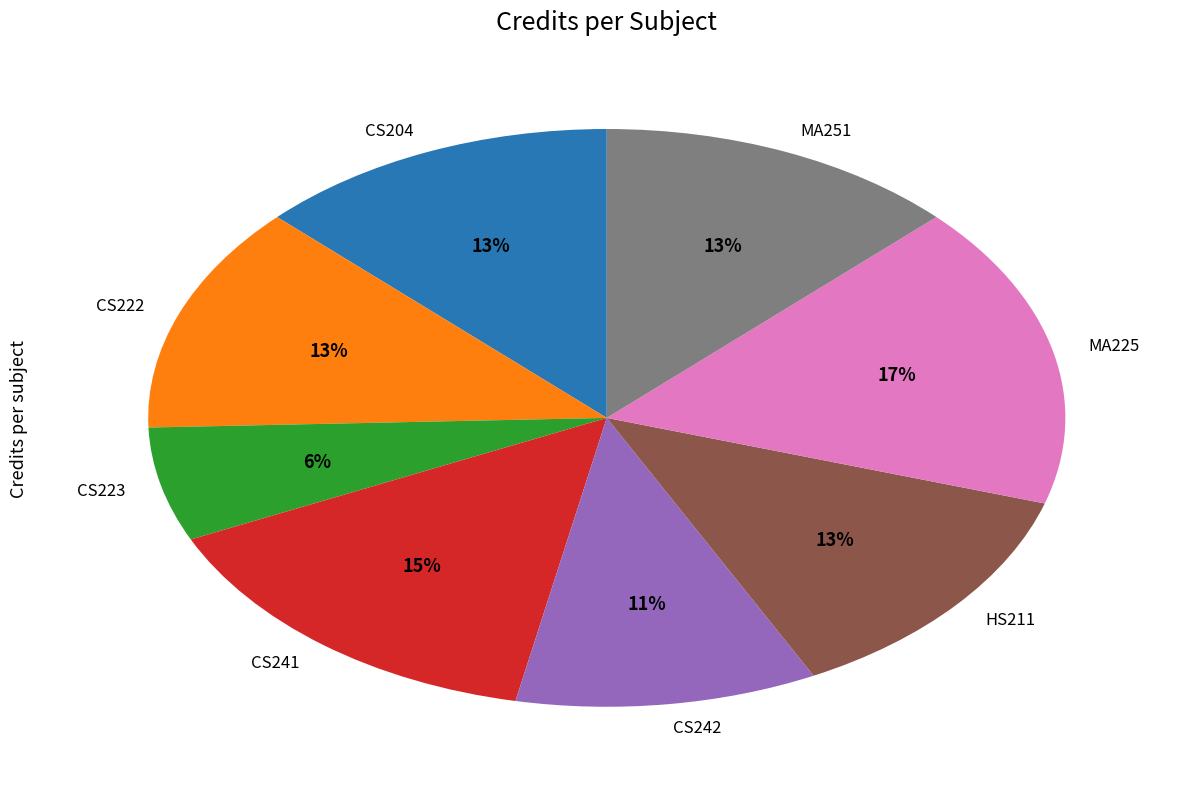

True or false: MA225 accounts for 27% of the total.

False